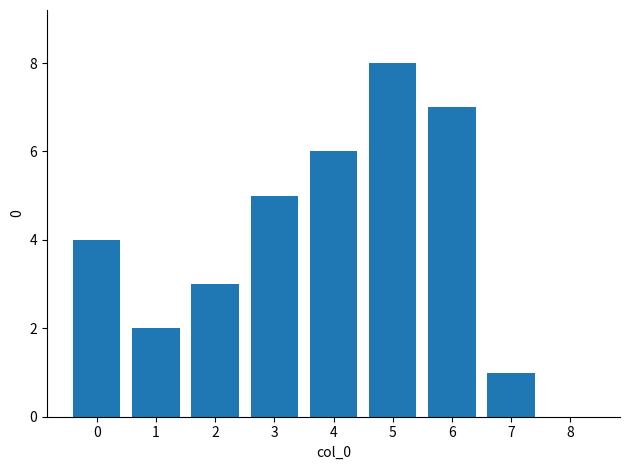

How many data points does each series have?

9